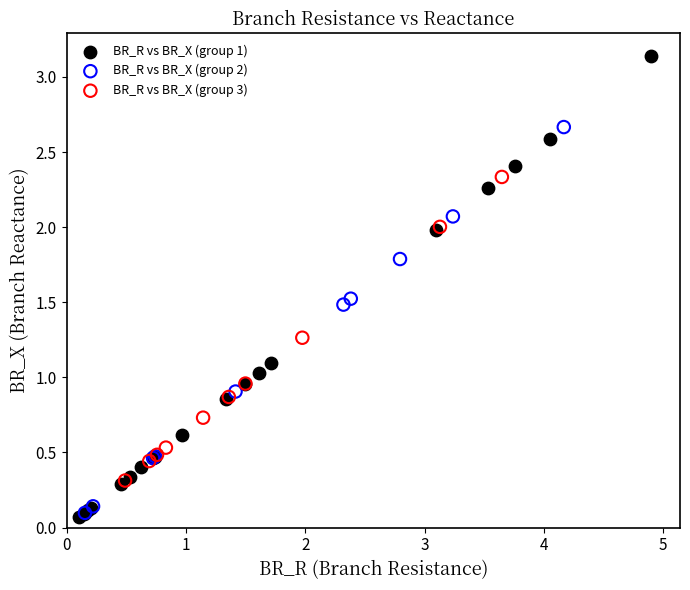

Which series contains the highest Y value?

BR_R vs BR_X (group 1)